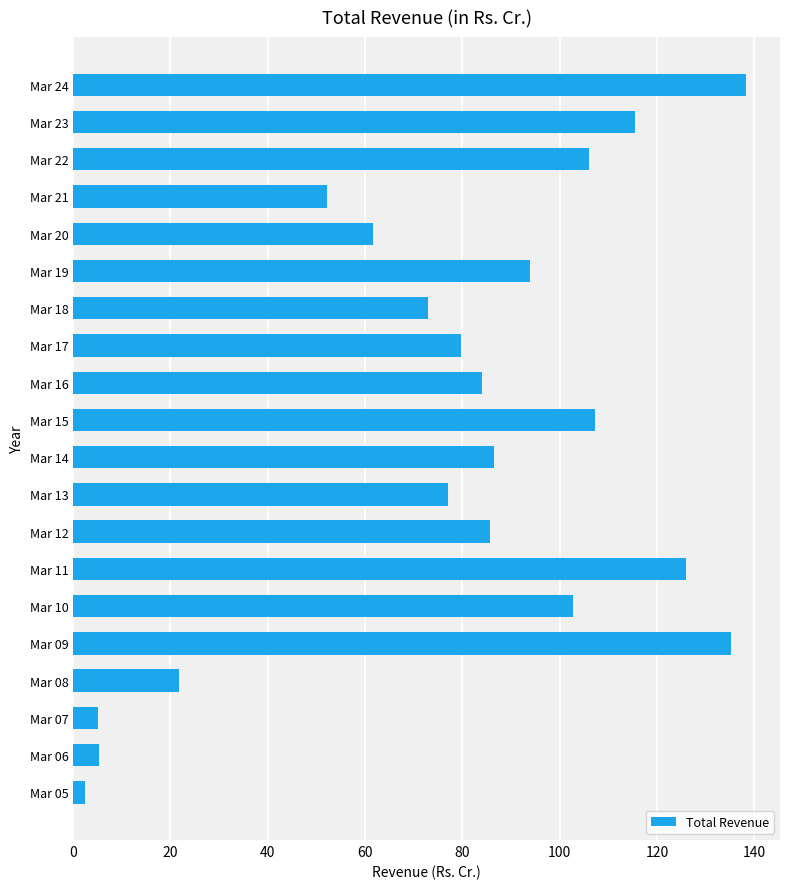

What is the difference between the maximum and second lowest values?

133.2